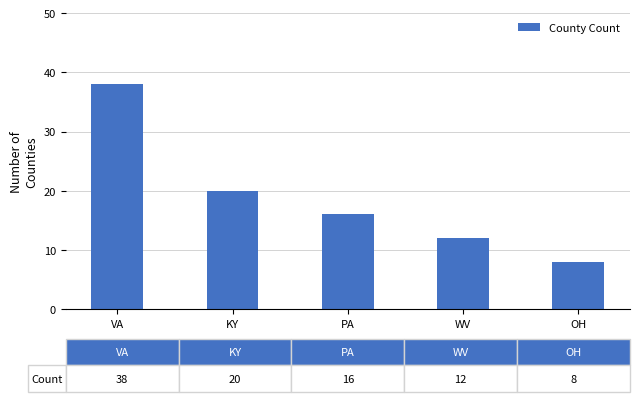

The chart shows a value of 8 at OH. True or false?

True